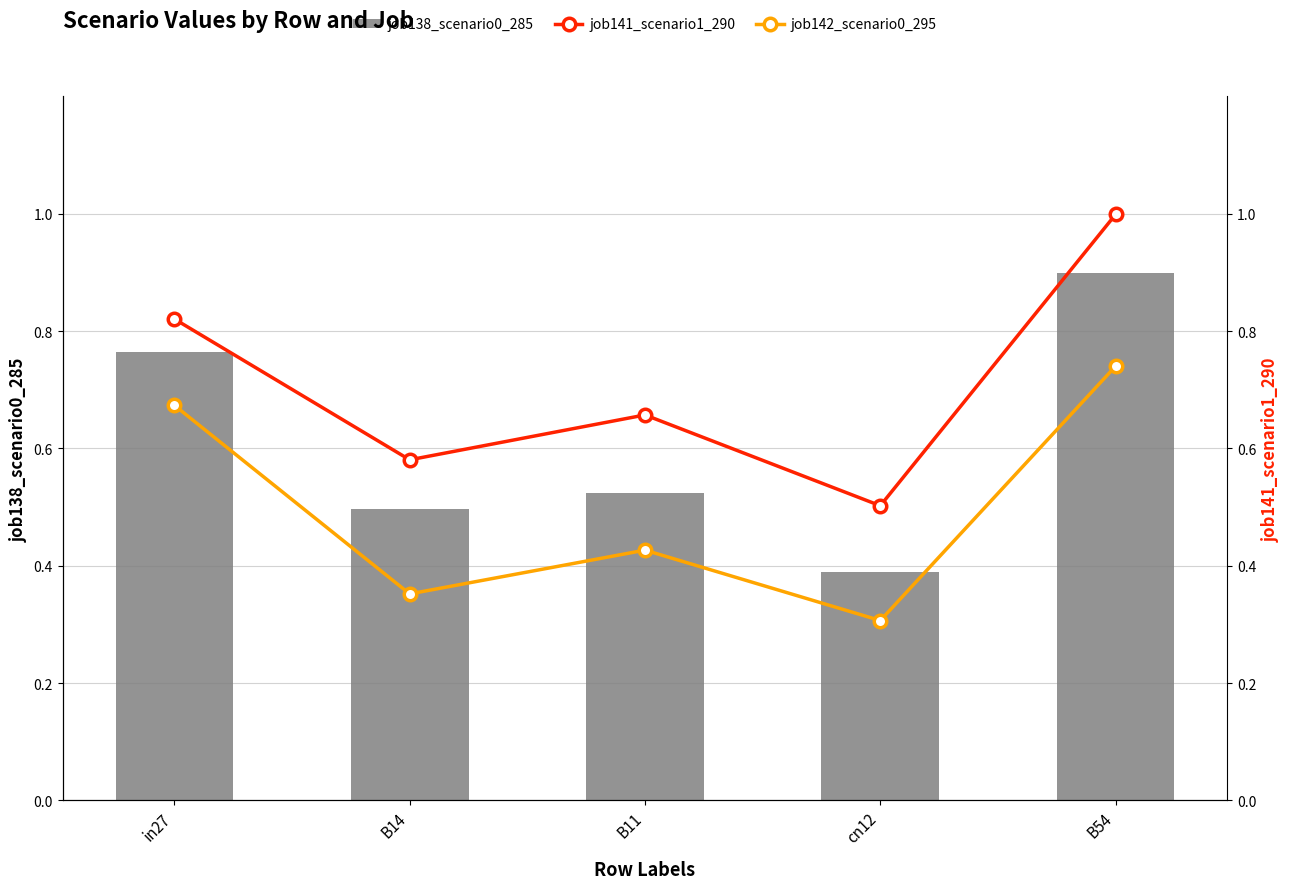

Reading left to right, what are all the values shown in this chart?

job138_scenario0_285: 0.8	0.5	0.5	0.4	0.9
job141_scenario1_290: 0.8	0.6	0.7	0.5	1.0
job142_scenario0_295: 0.7	0.4	0.4	0.3	0.7